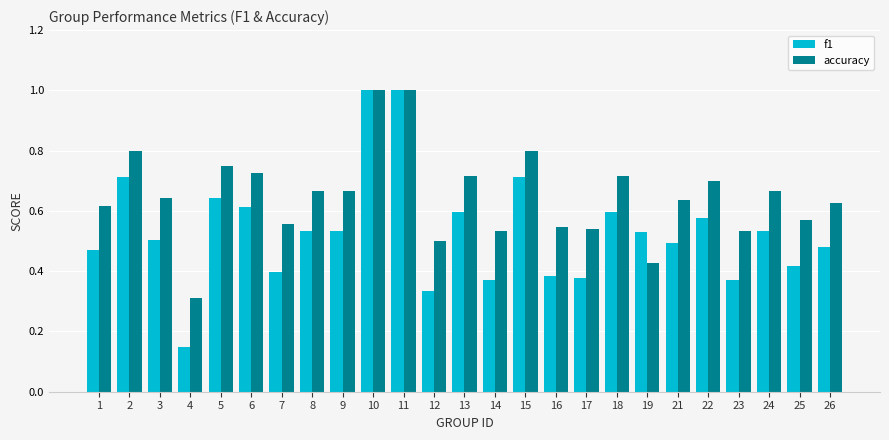

At 21, list the series in order from smallest to largest.

f1, accuracy